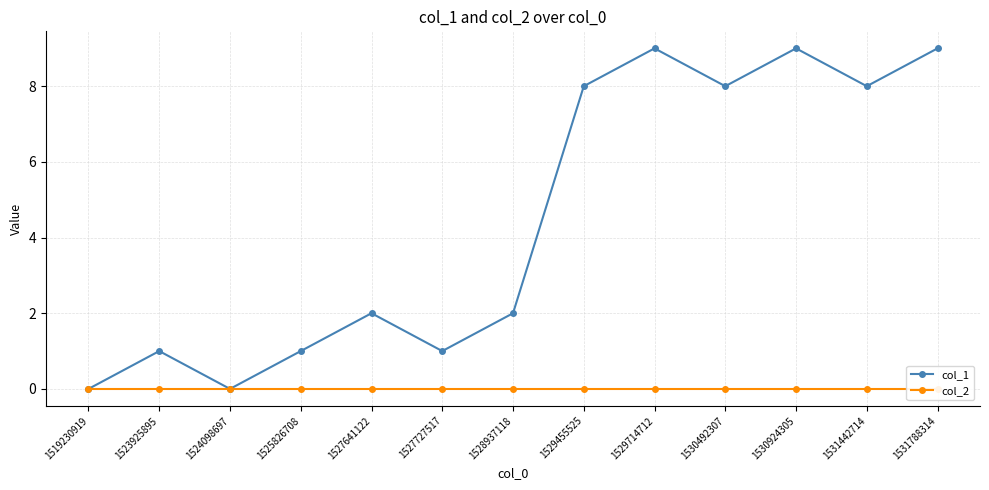

Between 1519230919 and 1529455525, which series saw the biggest shift?

col_1